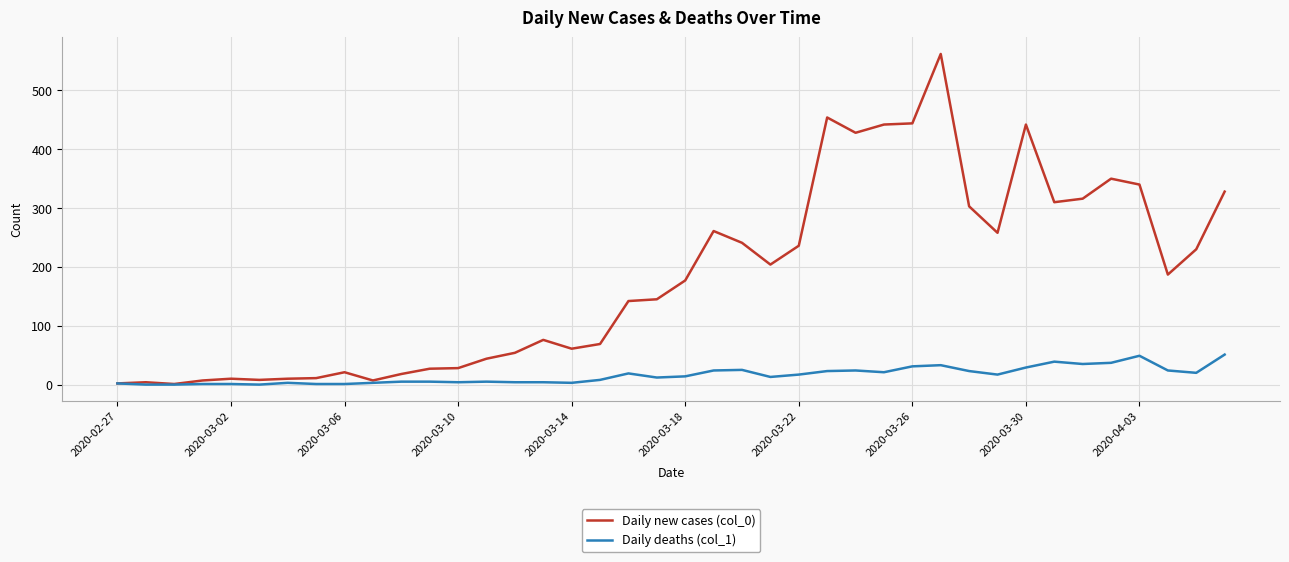

Which series has the largest total across all categories?

Daily new cases (col_0)